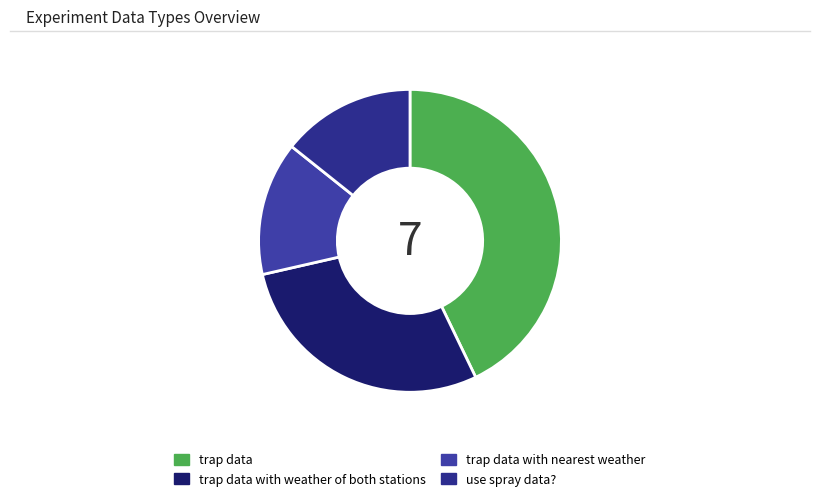

The trap data slice represents 30% of the pie. True or false?

False